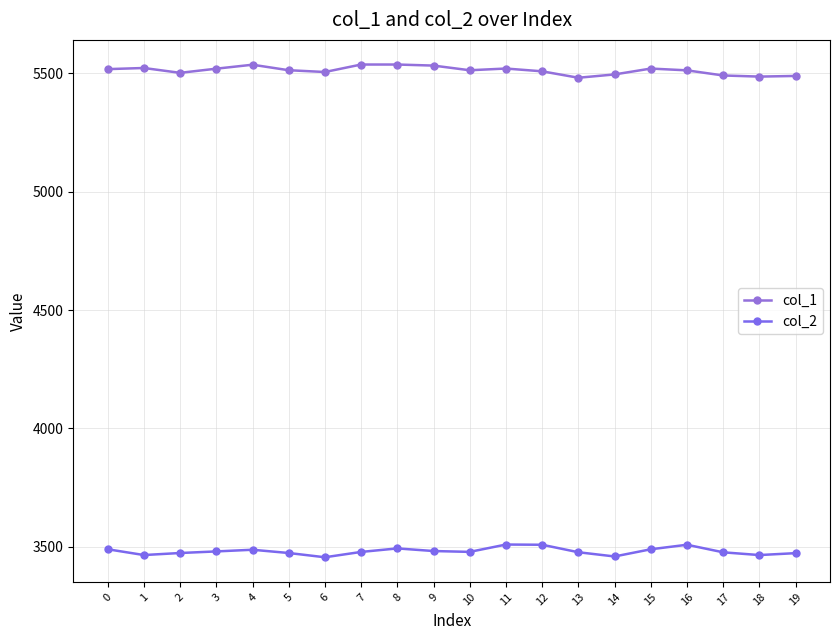

Reading right to left, transcribe all the data shown in this chart.

col_1: 19=5489.1	18=5486.4	17=5491.1	16=5512.8	15=5520.3	14=5495.5	13=5481.5	12=5508.7	11=5520.5	10=5513.2	9=5532.9	8=5537.4	7=5537.4	6=5505.8	5=5513.3	4=5536.6	3=5519.8	2=5502.2	1=5522.8	0=5517.9
col_2: 19=3472.6	18=3464.5	17=3476.1	16=3508.1	15=3489.0	14=3458.6	13=3476.4	12=3508.1	11=3509.0	10=3478.0	9=3481.5	8=3492.6	7=3477.8	6=3455.2	5=3473.2	4=3487.0	3=3479.9	2=3473.2	1=3464.6	0=3489.1